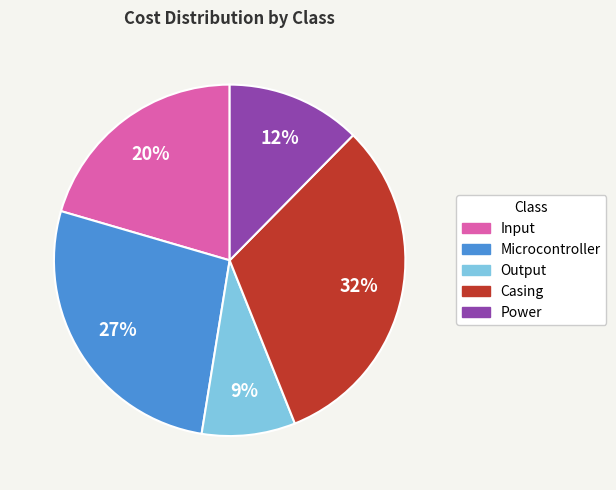

Which category has the smallest portion of the pie?

Output